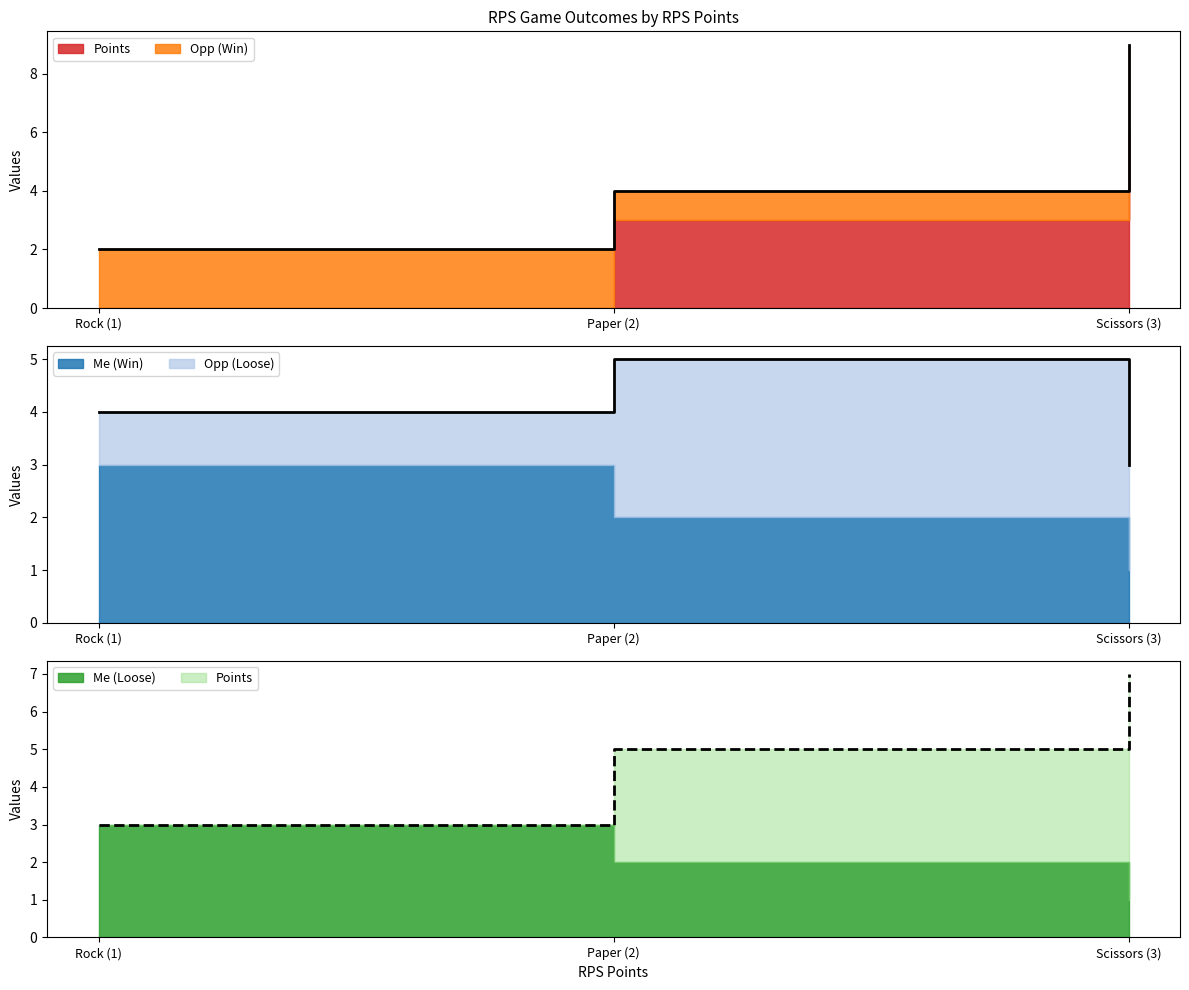

At which label is Me (Win) closest to 2?

2